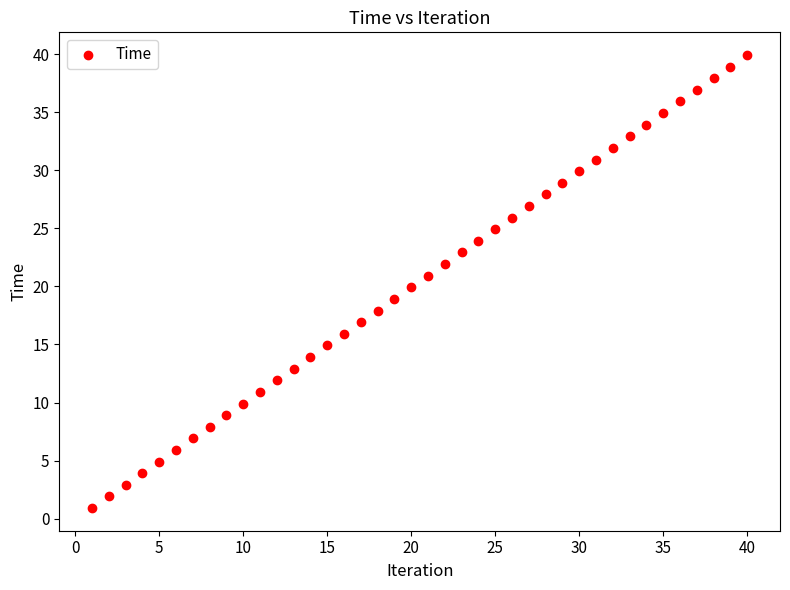

What is the range of X values (max minus min)?

39.0